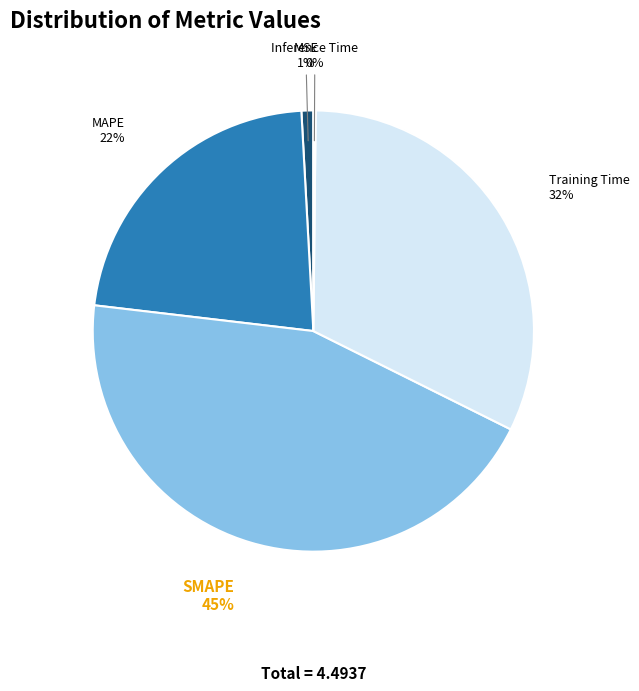

Do SMAPE and MAPE together represent more than half of the pie?

Yes